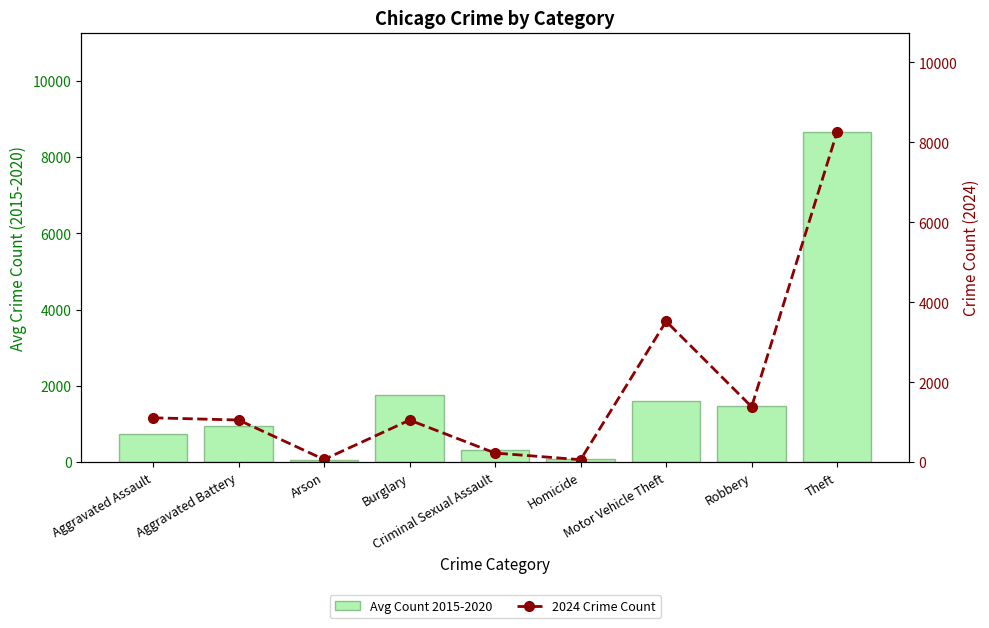

What is the total value across all series at Burglary?

2806.7